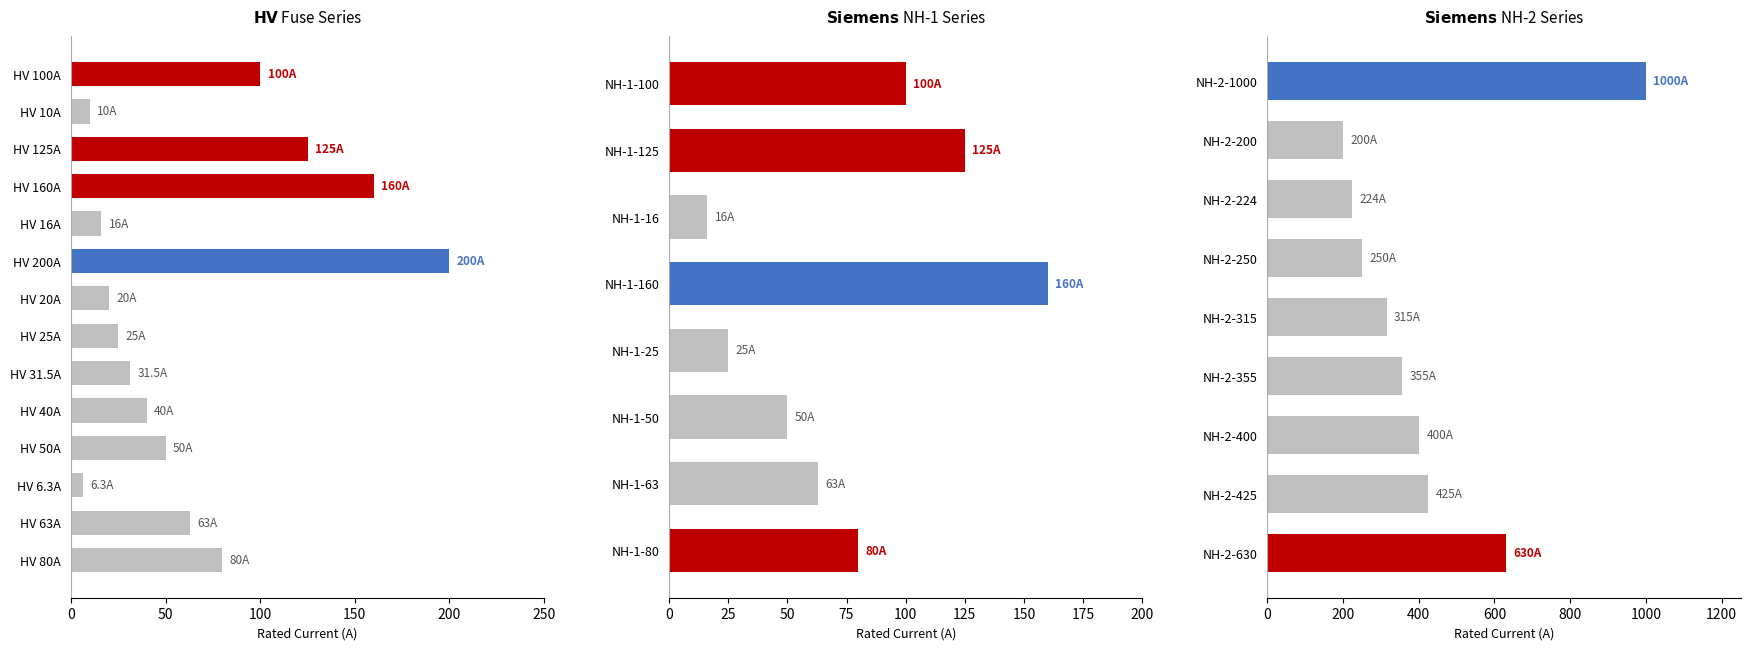

What is the value of the 2nd bar from the left?

200